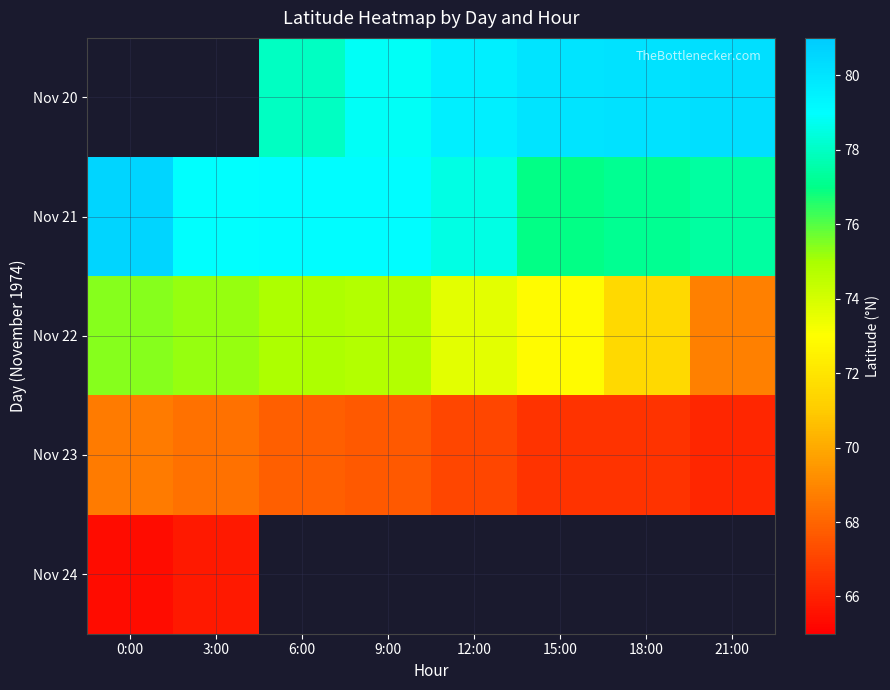

How many data points in Nov 22 are above 74?

4